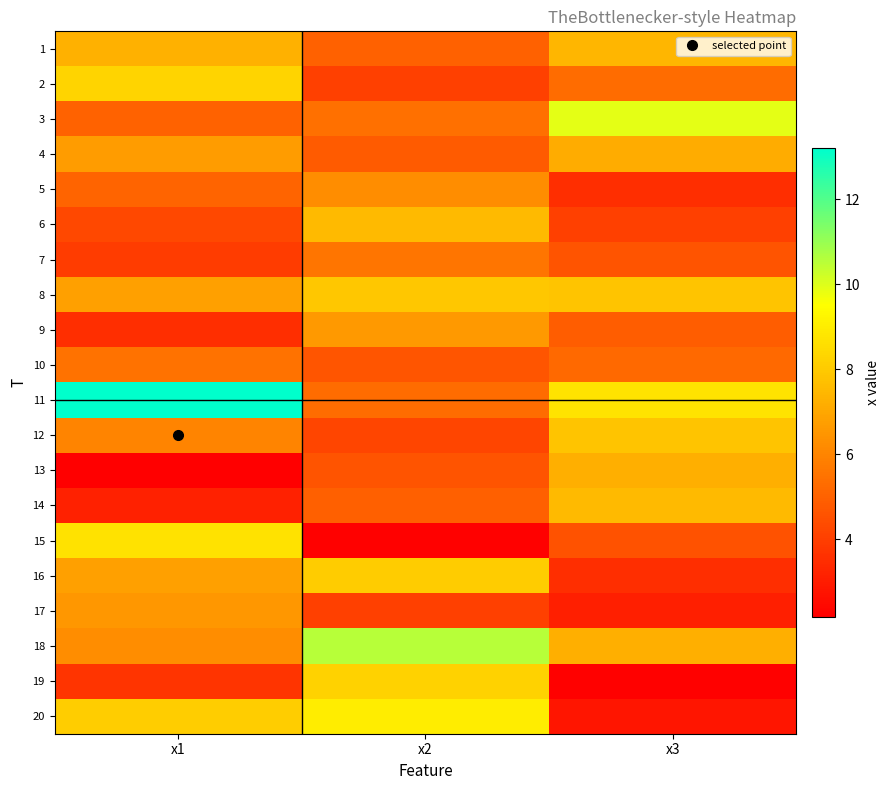

Rank the series at x3 from highest to lowest value.

3, 11, 12, 8, 14, 1, 18, 13, 4, 2, 10, 9, 7, 15, 6, 5, 16, 17, 20, 19